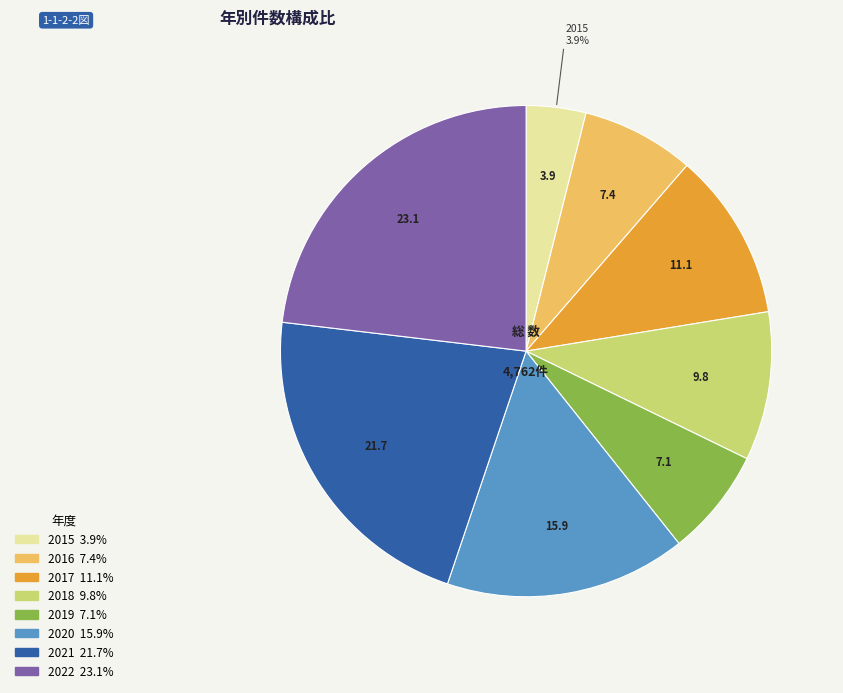

To the nearest percent, what is the difference between the 2017 and 2022 slice percentages?

12%